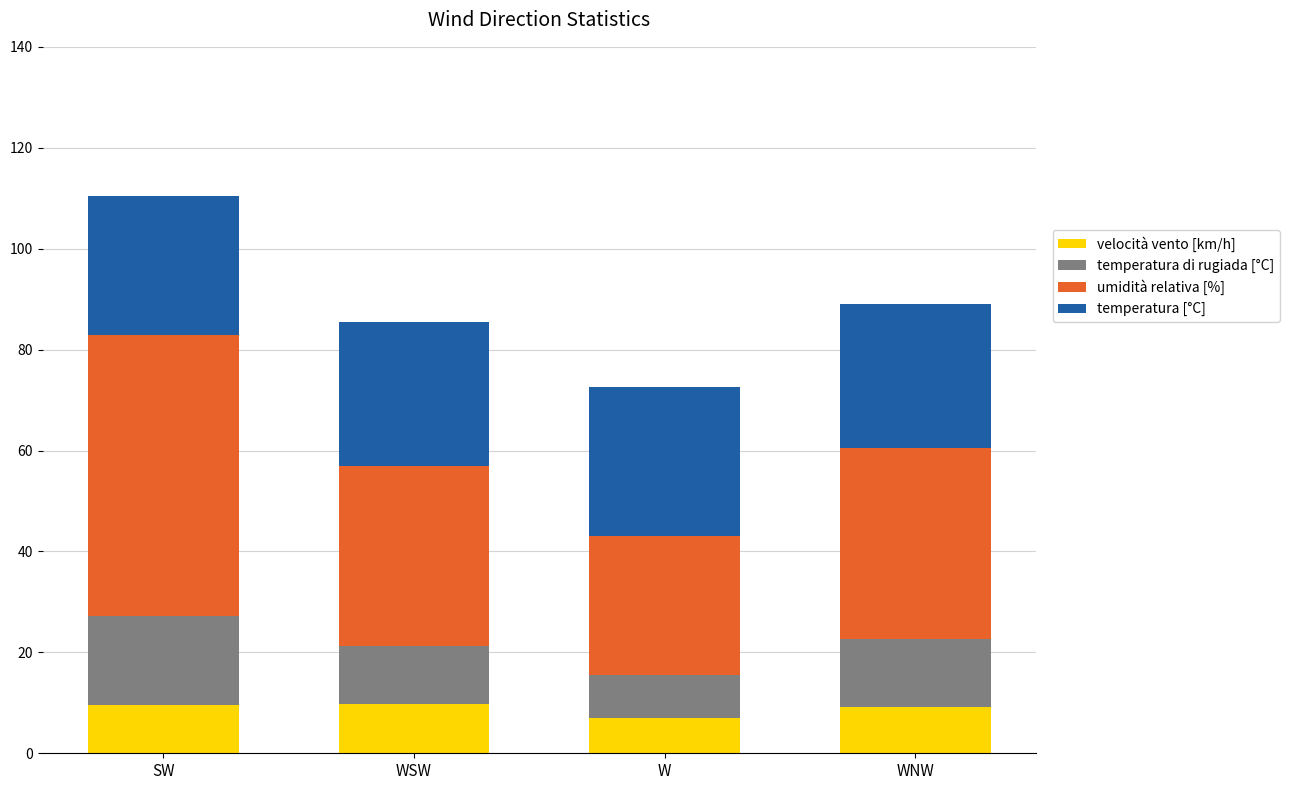

True or false: velocità vento [km/h] has a value of 16.1 at WSW.

False